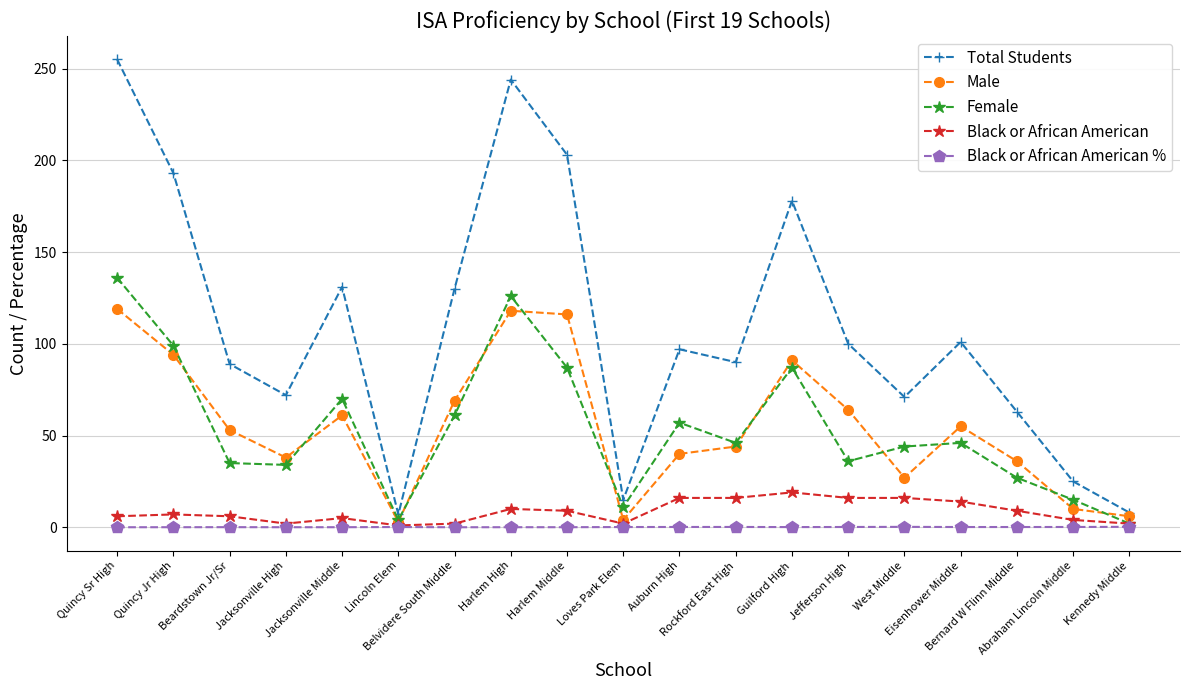

How many data points in Total Students are less than 97?

9